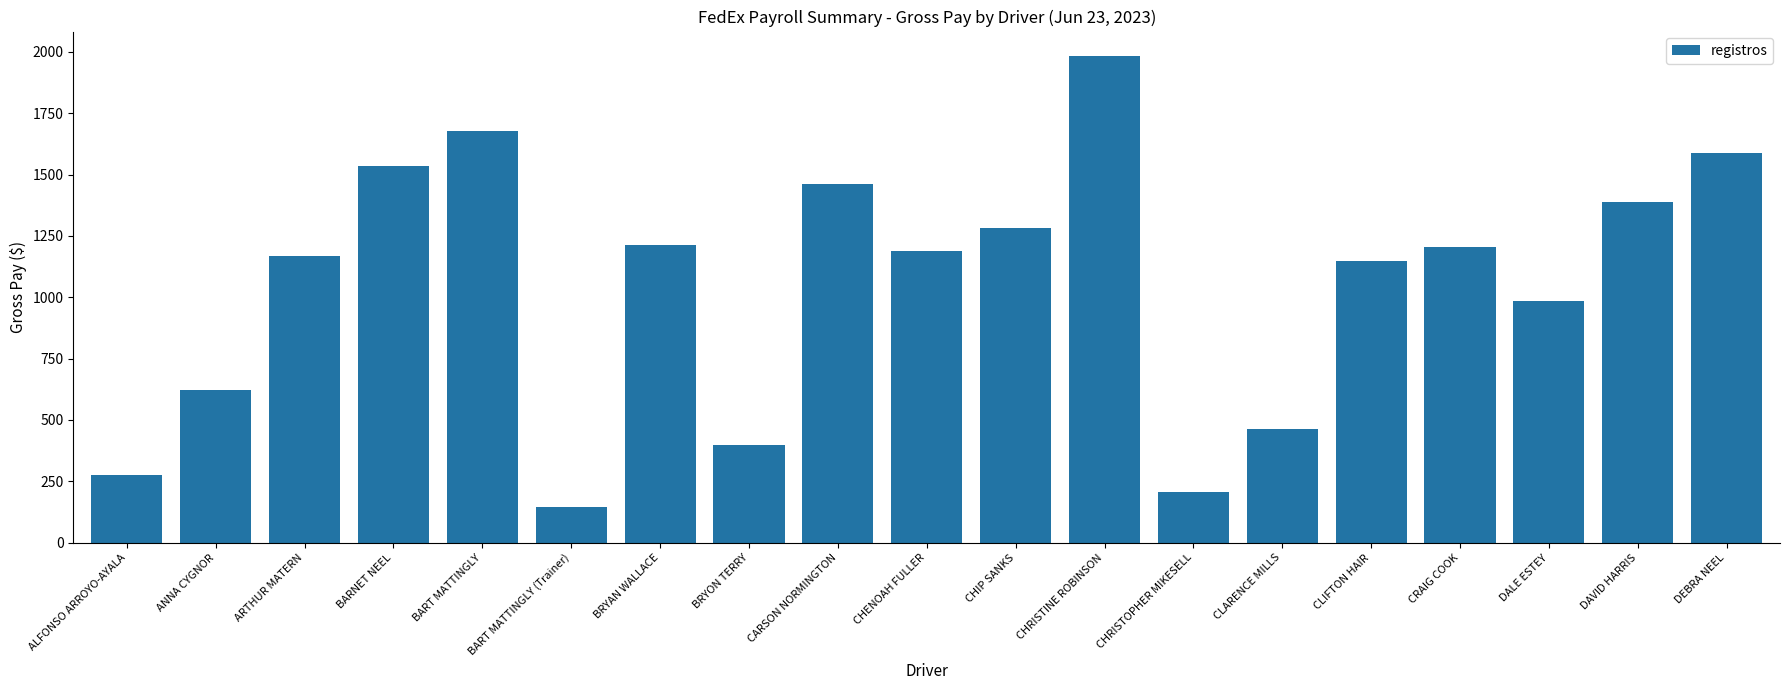

What value does the data have at CHIP SANKS?

1282.4